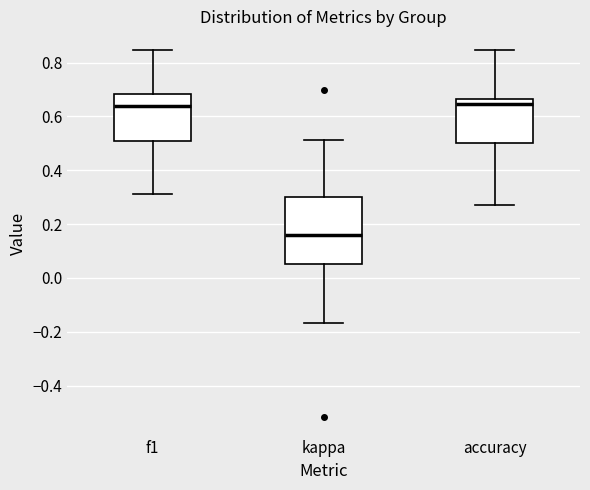

Comparing the boxes themselves (not the whiskers), which one is the tallest?

kappa